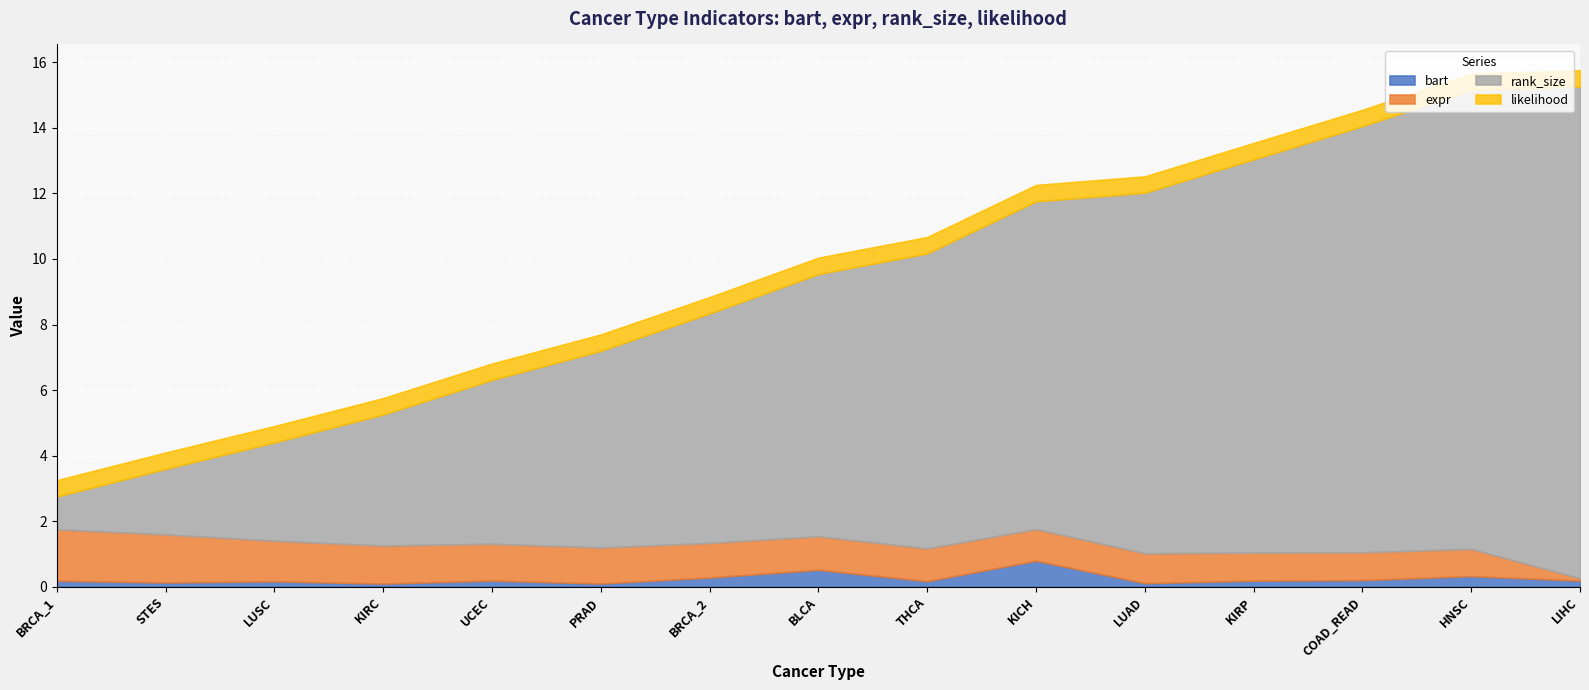

How many lines are shown in the chart?

4